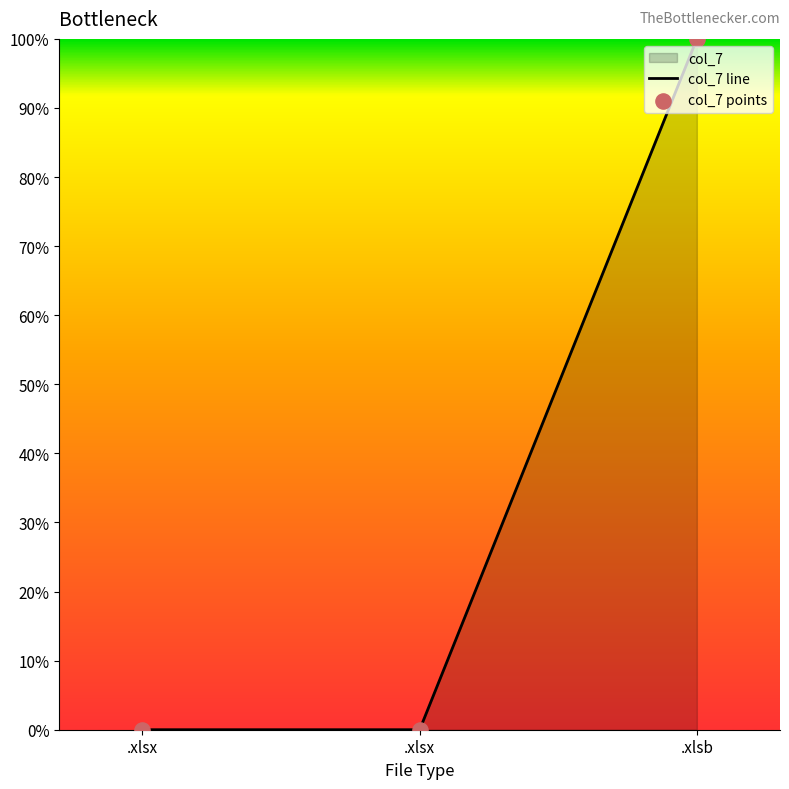

Which series reaches the minimum Y coordinate?

col_7 line